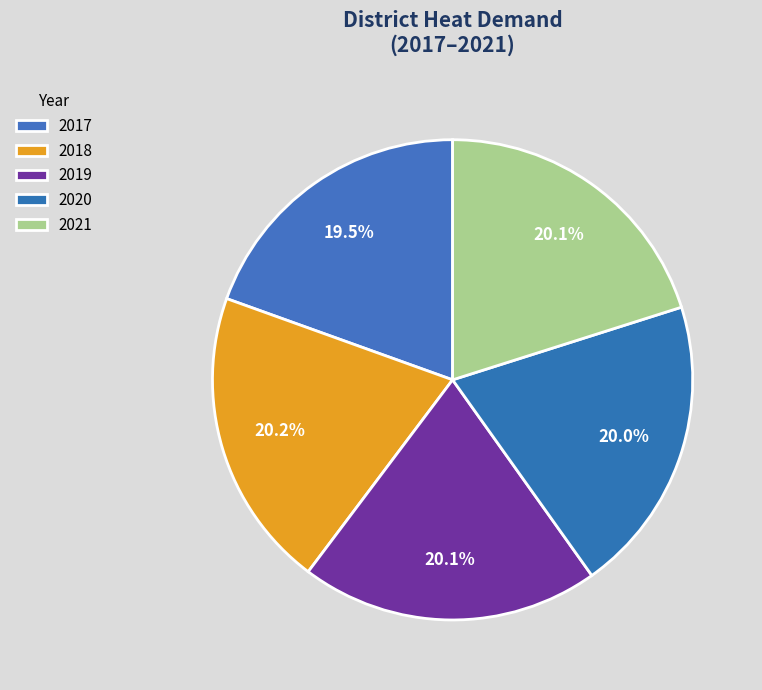

Which category has the biggest portion of the pie?

2018